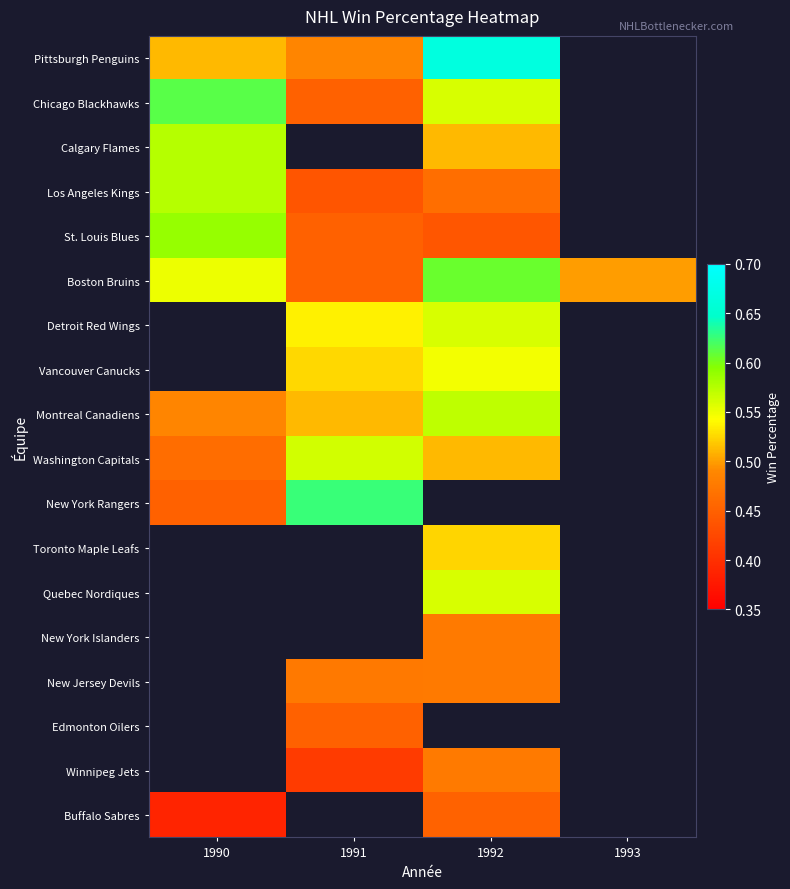

Between 1991 and 1990, which is larger?

1990